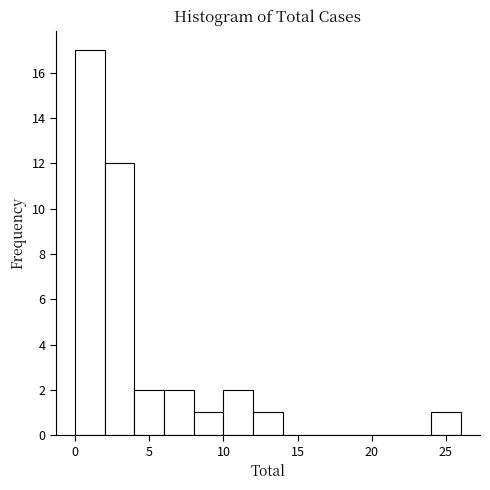

Which range on the x-axis has the tallest bar?

0 to 2